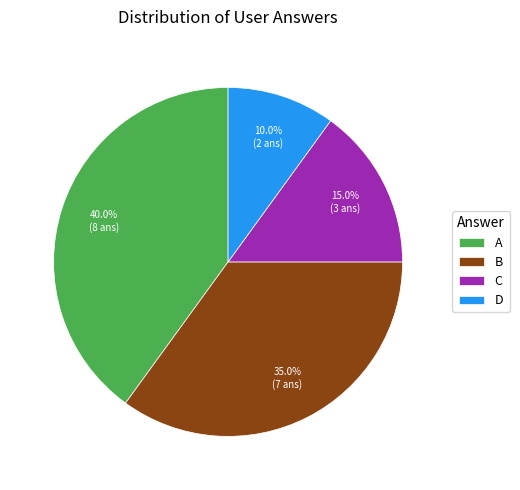

Rank the categories by value from lowest to highest.

D, C, B, A